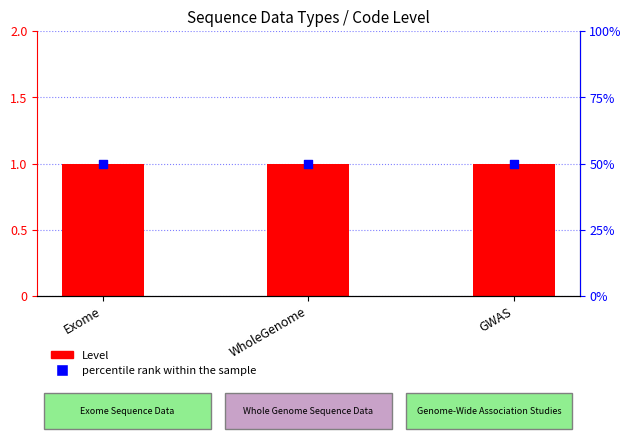

Which series has the largest total across all categories?

percentile rank within the sample